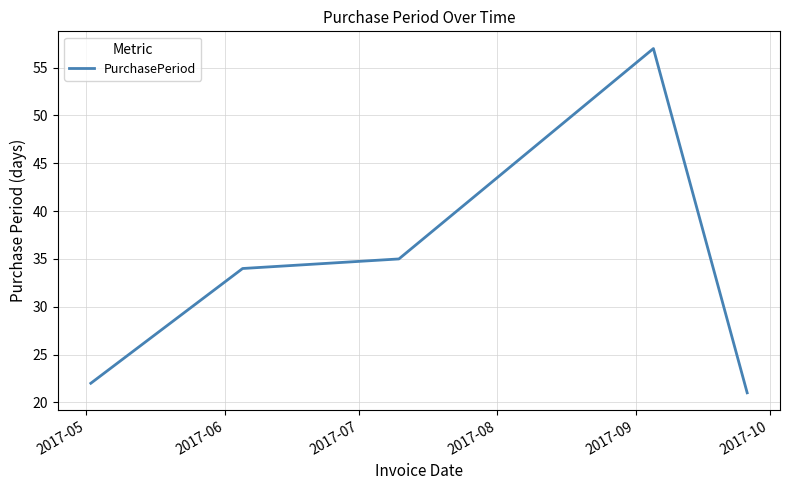

What is the minimum value shown in the chart?

21